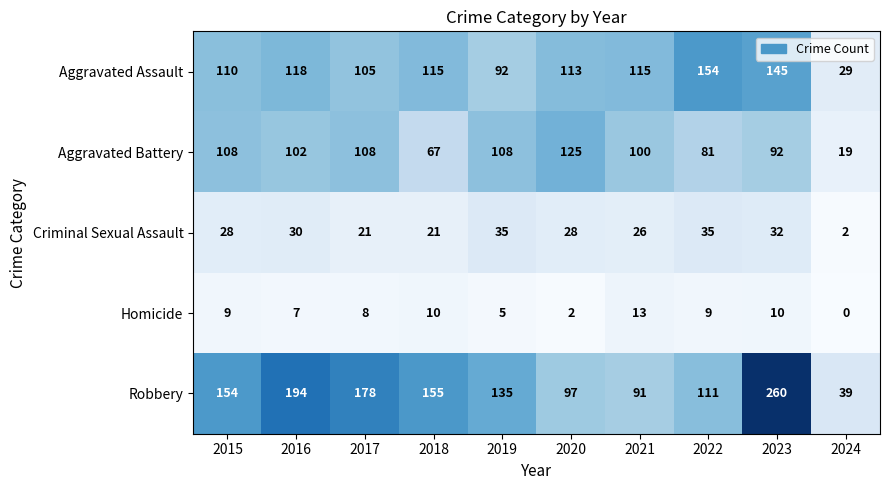

At which label is Robbery closest to 149?

2015